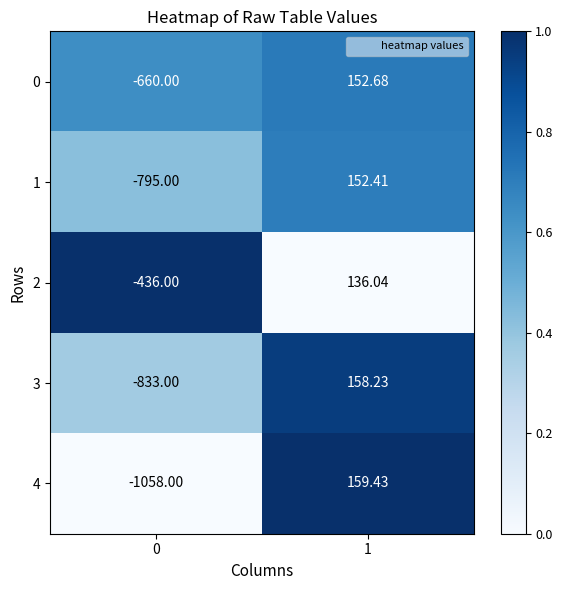

Rank the series at 0 from highest to lowest value.

2, 0, 1, 3, 4